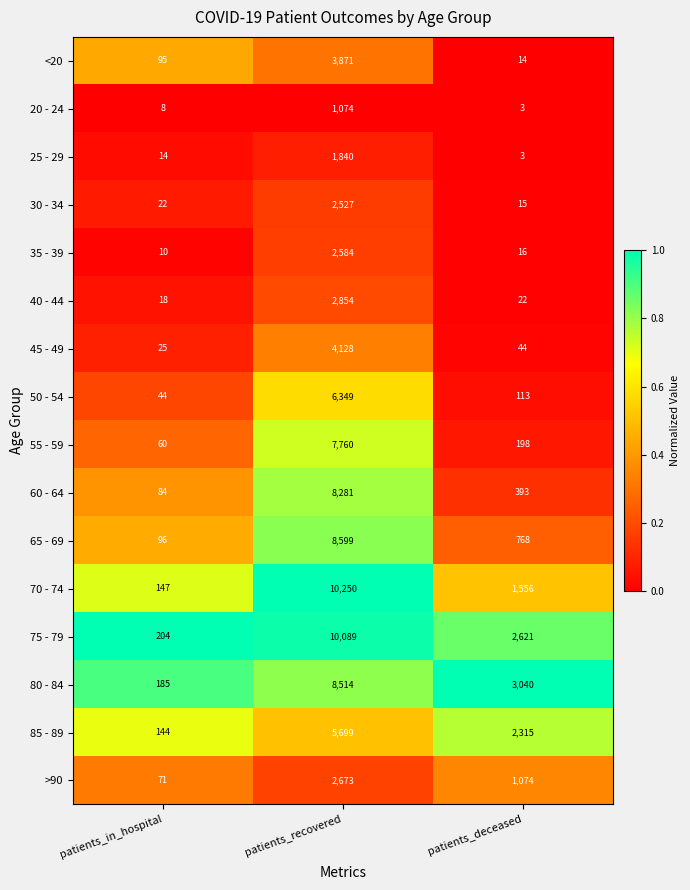

Is it true that 40 - 44 equals 18 at patients_in_hospital?

True